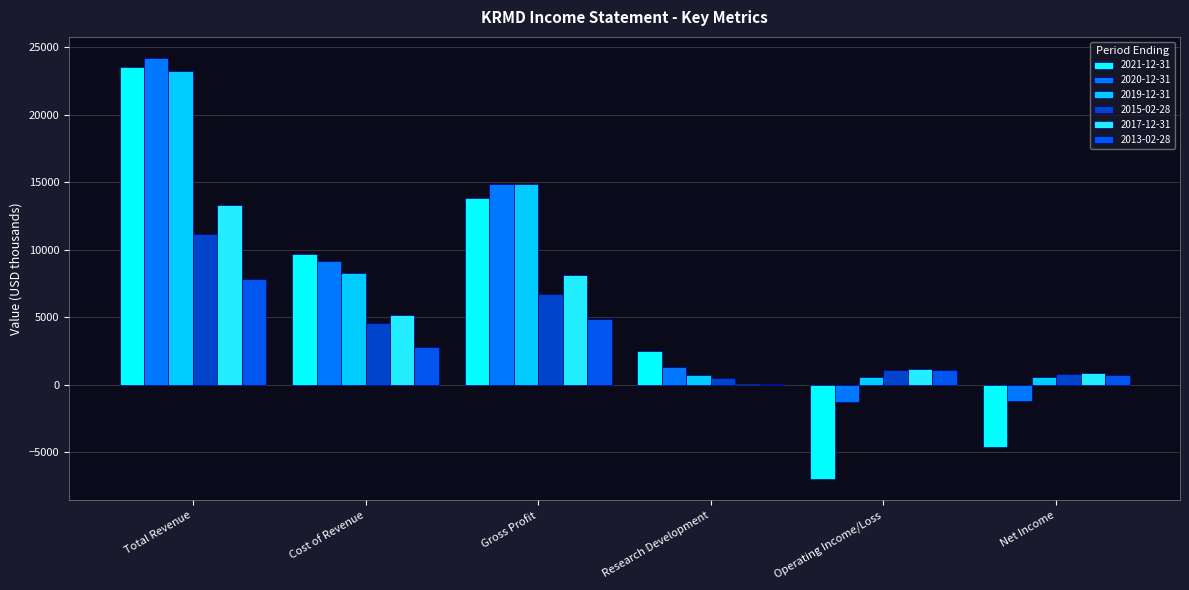

What is the difference between the 2021-12-31 values at Net Income and Total Revenue?

28100